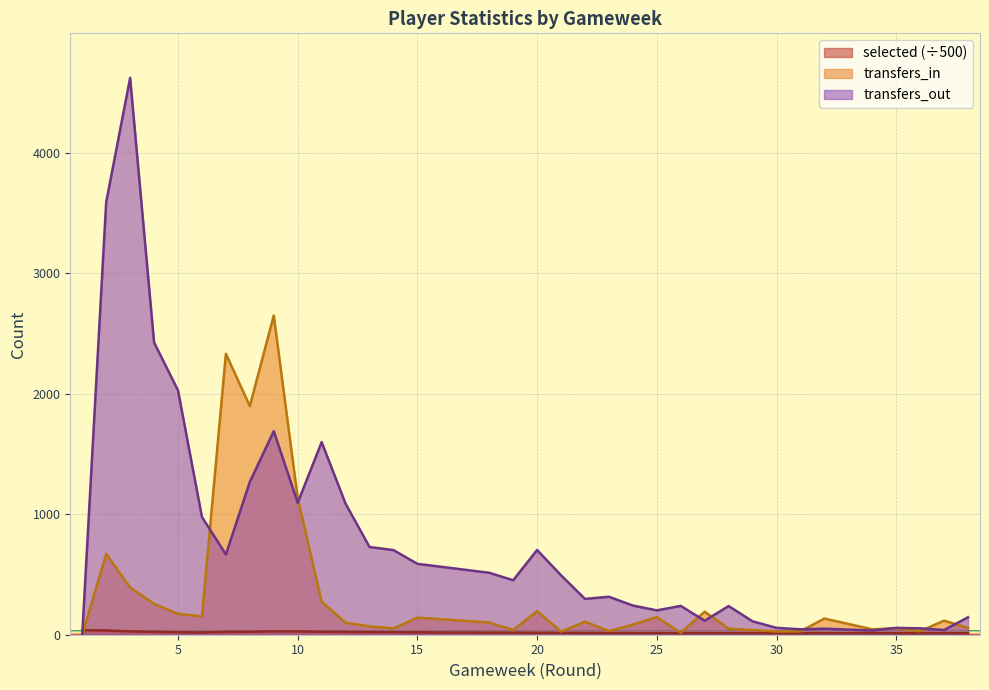

Does the chart display data point markers on the line(s)?

No